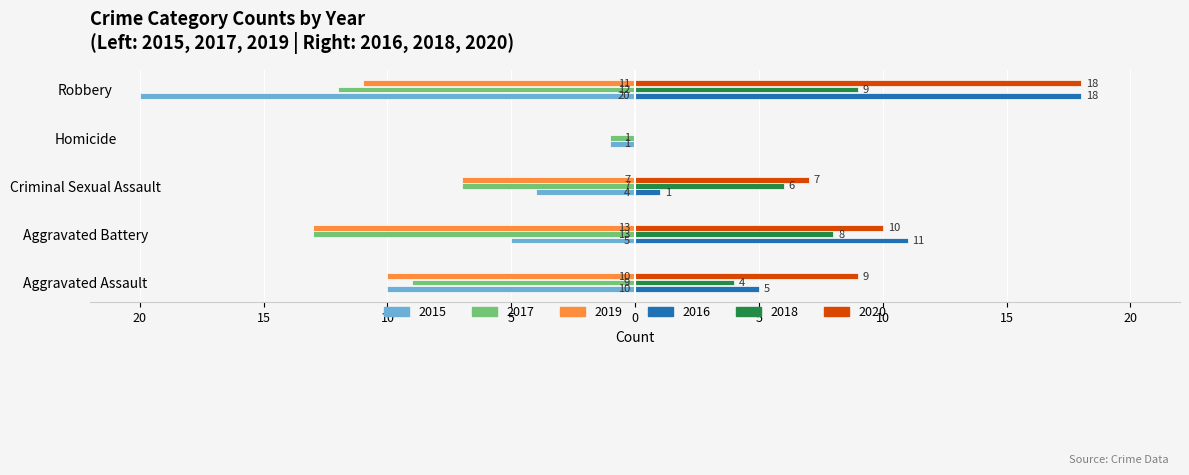

The value of 2019 at Criminal Sexual Assault is -12. True or false?

False